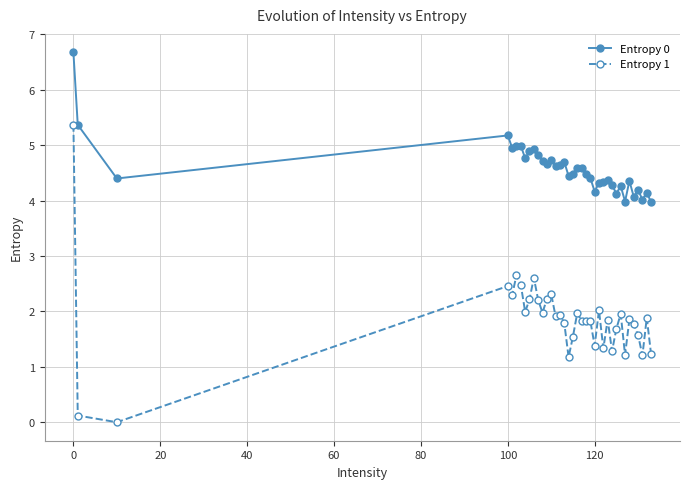

True or false: Entropy 0 has more than 0 interior local peaks.

True